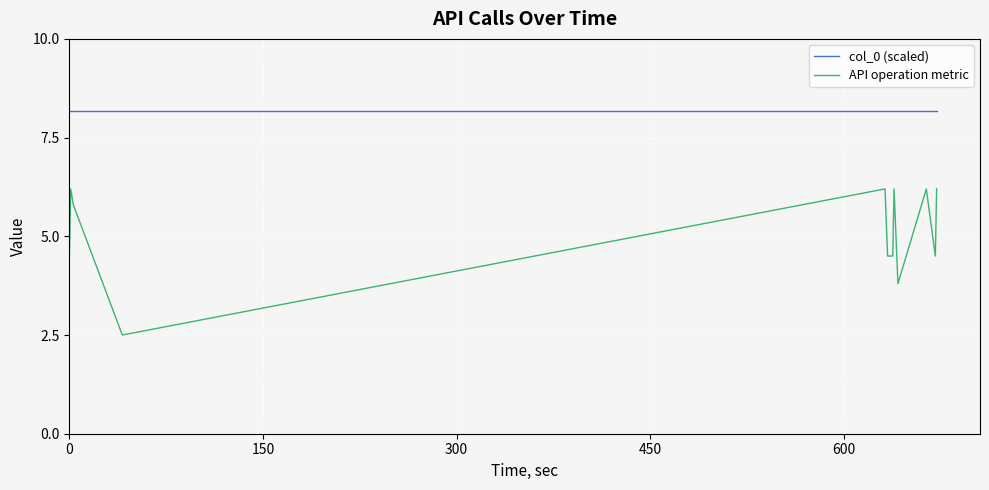

Which series has the widest spread of values?

API operation metric